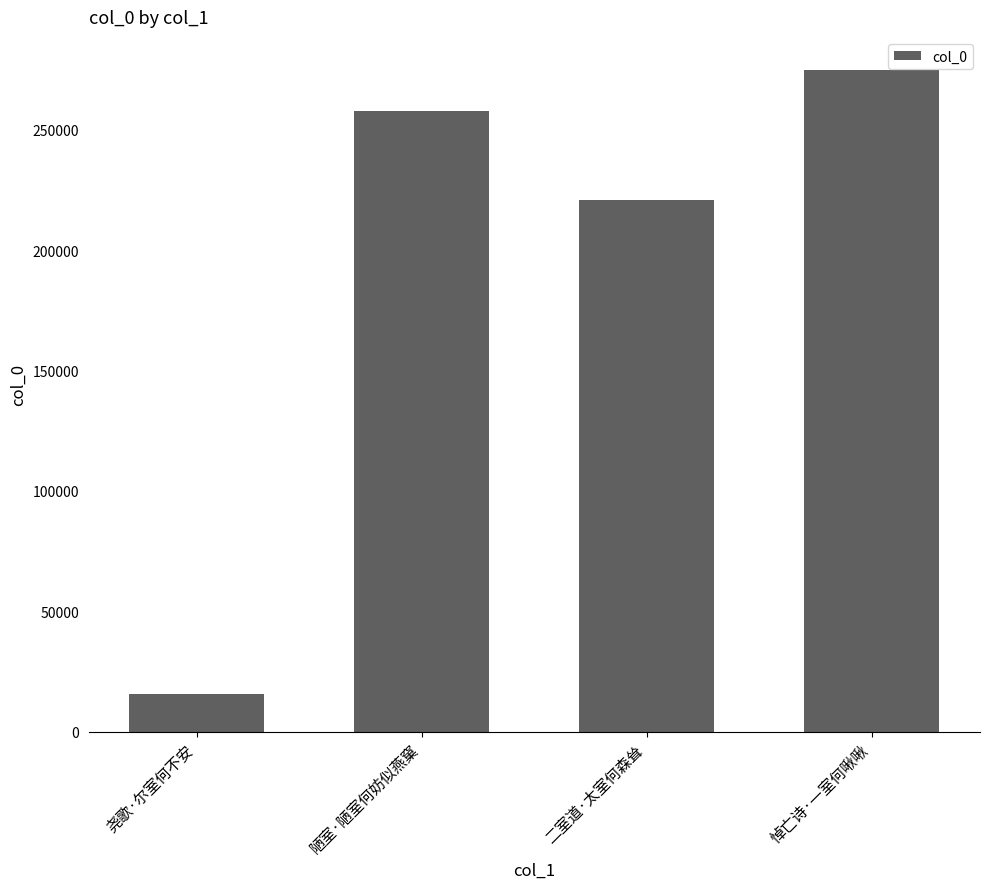

Are the bars grouped side by side (vs. stacked)?

No